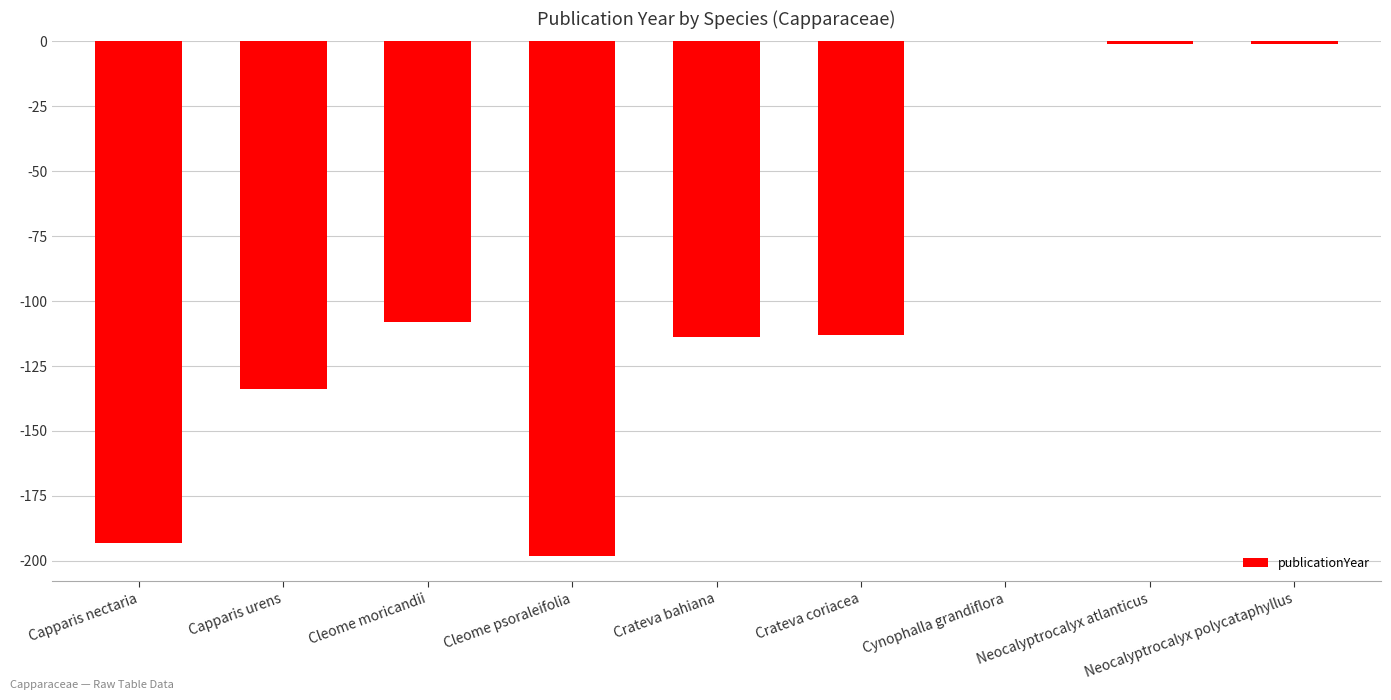

Are the bars horizontal?

No